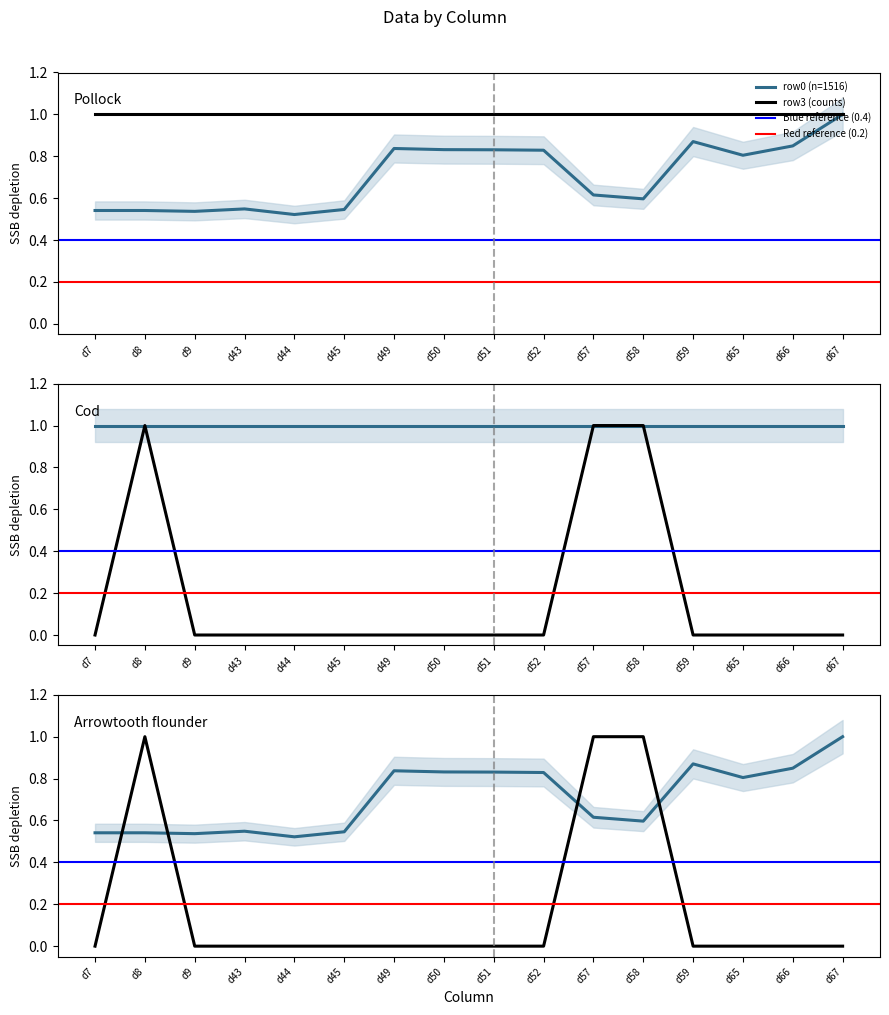

What is the total value across all series at d9?

0.5